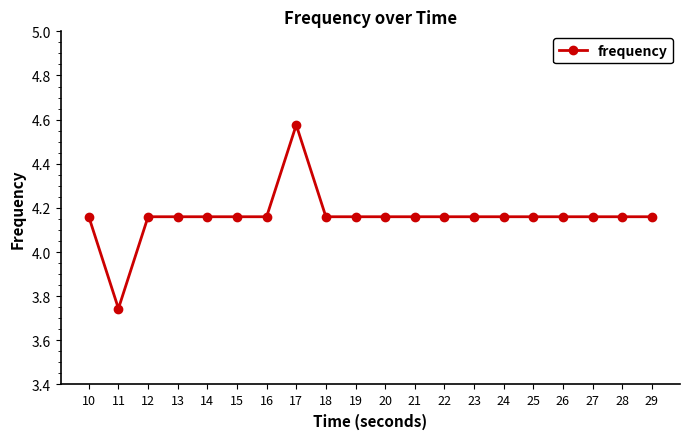

How many data points are less than 4?

1